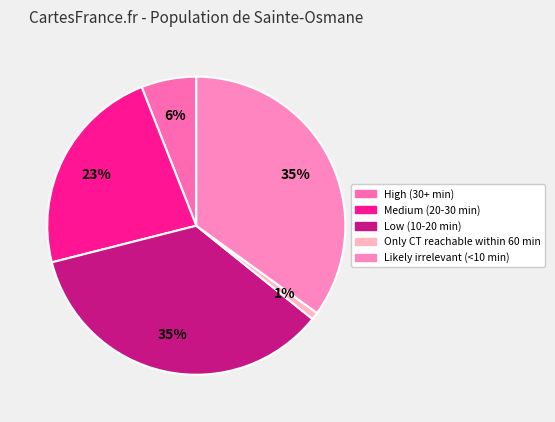

Is there a majority slice in this chart?

No